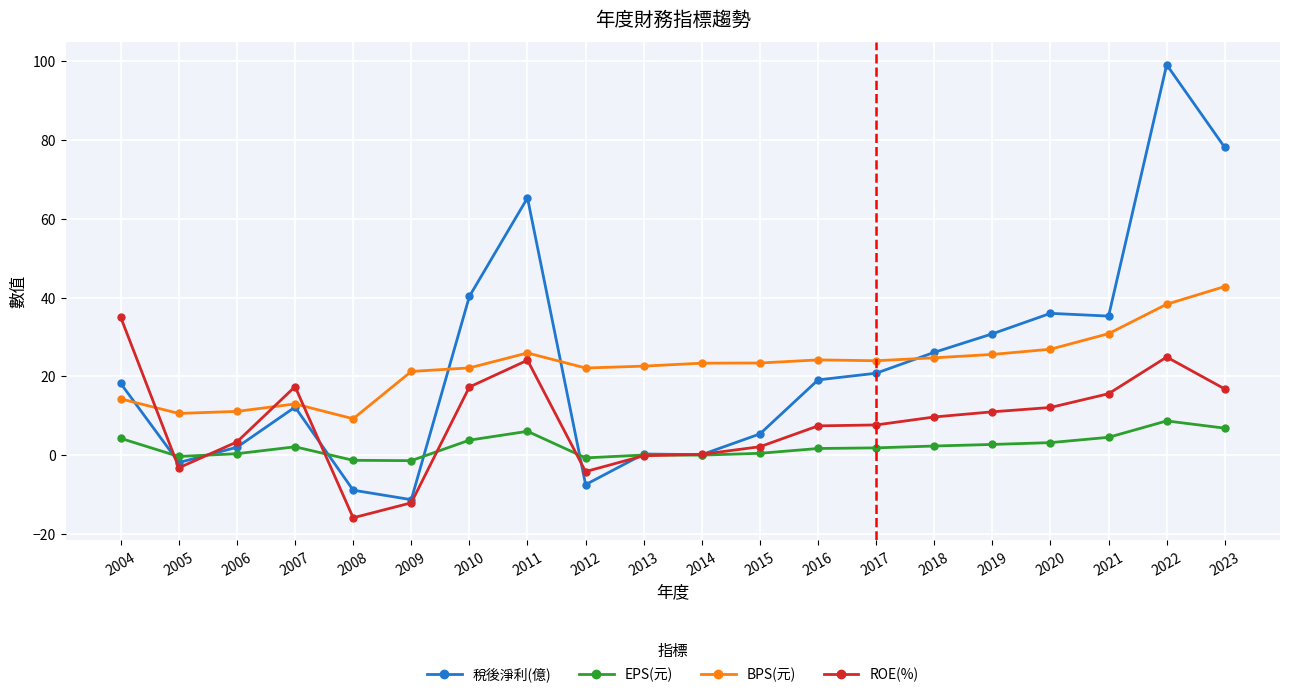

Which series has the largest range (max minus min)?

稅後淨利(億)